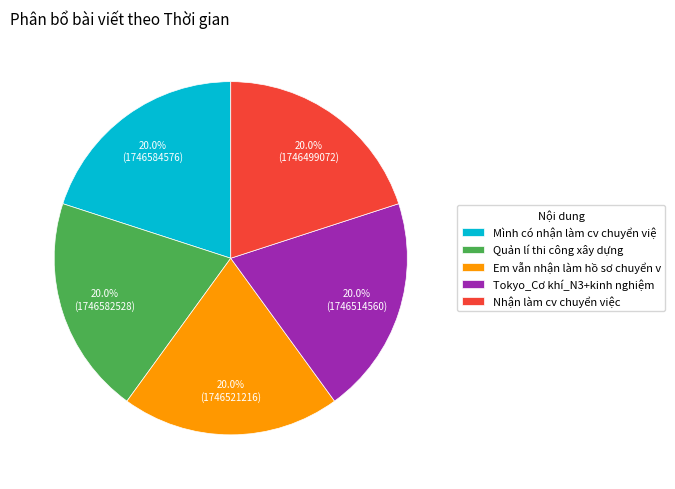

What is the total percentage of Quản lí thi công xây dựng and Tokyo_Cơ khí_N3+kinh nghiệm?

40.0%